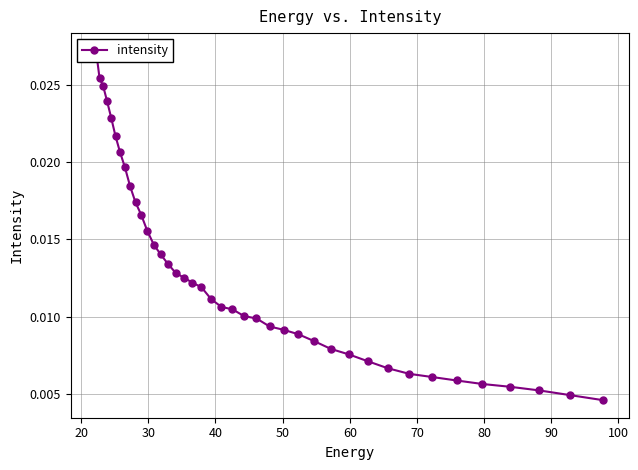

How many lines are shown in the chart?

1